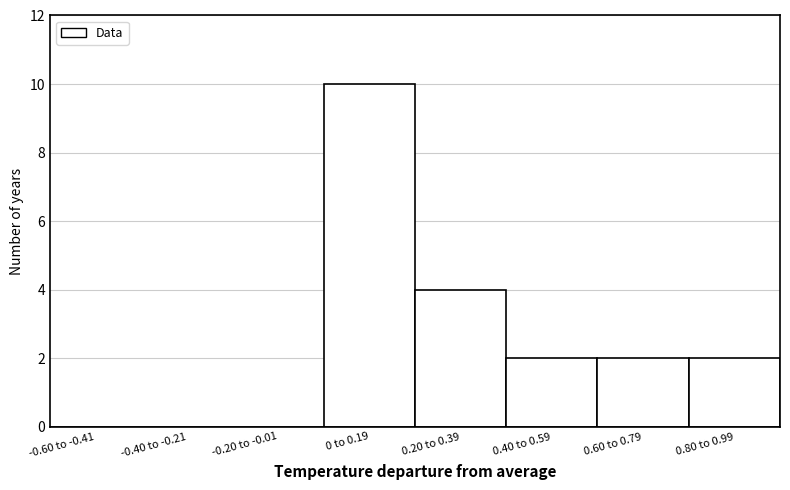

Reading right to left, list all the values displayed in this chart.

0.80 to 0.99=2	0.60 to 0.79=2	0.40 to 0.59=2	0.20 to 0.39=4	0 to 0.19=10	-0.20 to -0.01=0	-0.40 to -0.21=0	-0.60 to -0.41=0